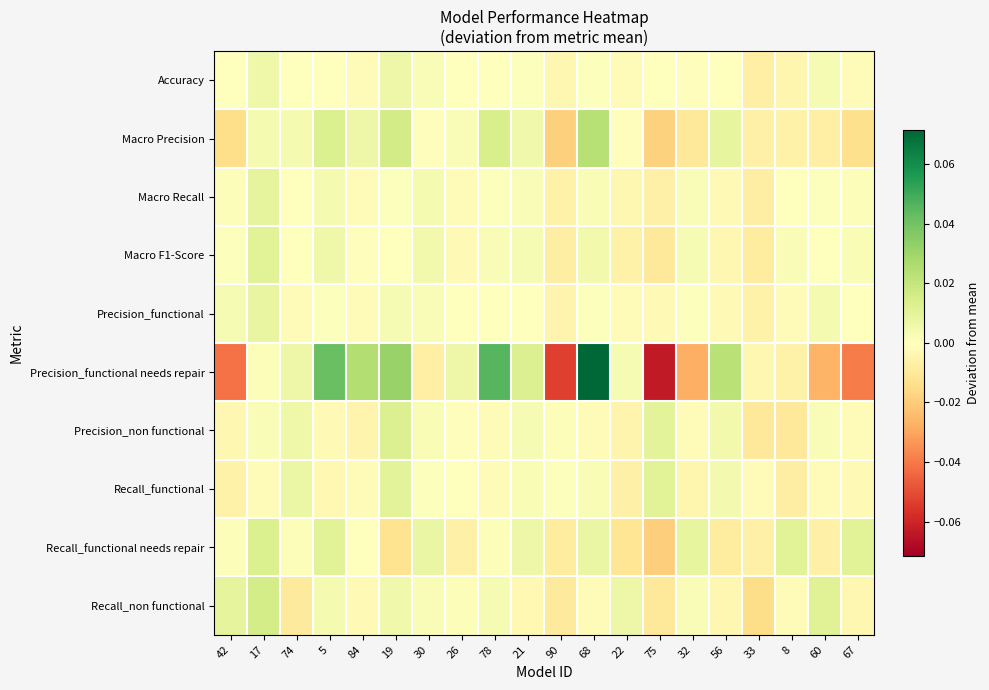

Rank the series by their maximum value, from highest to lowest.

Precision_functional needs repair, Macro Precision, Recall_non functional, Recall_functional needs repair, Precision_non functional, Recall_functional, Macro F1-Score, Macro Recall, Precision_functional, Accuracy